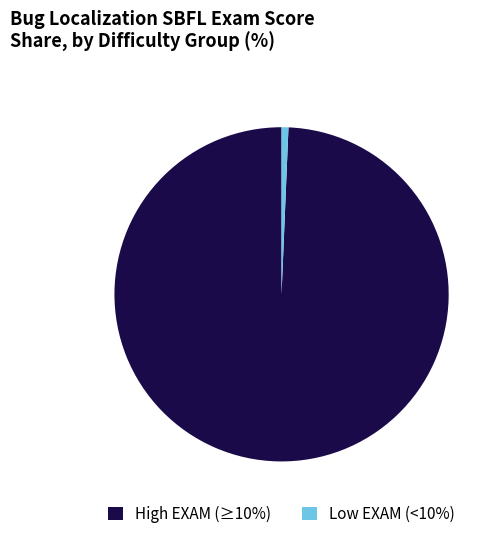

Count the number of slices in the pie.

2